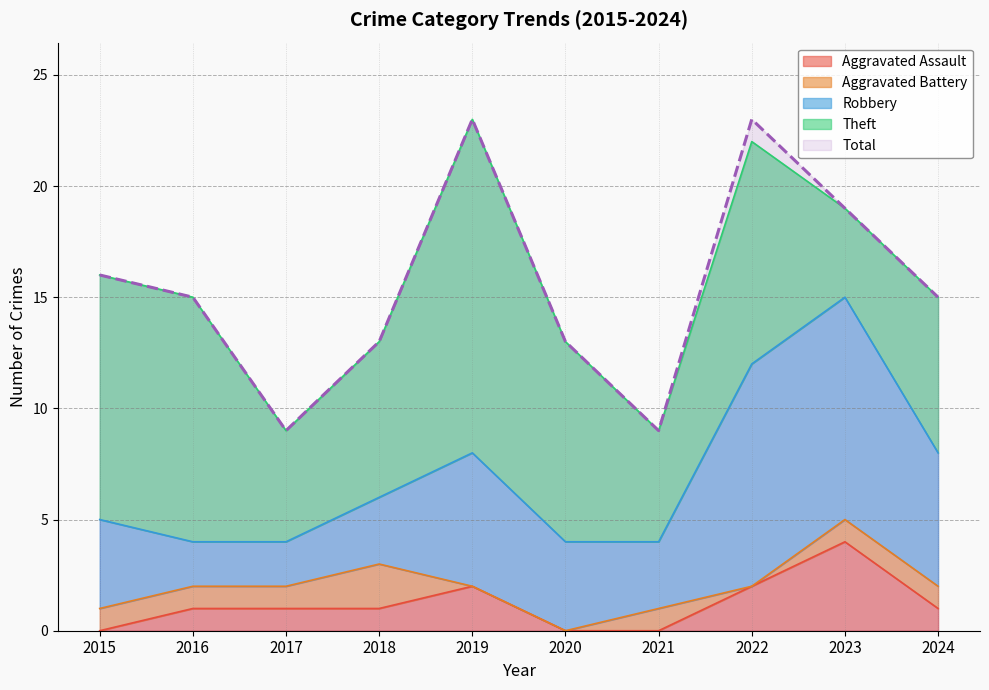

How many Aggravated Assault values are between 0 and 2?

9